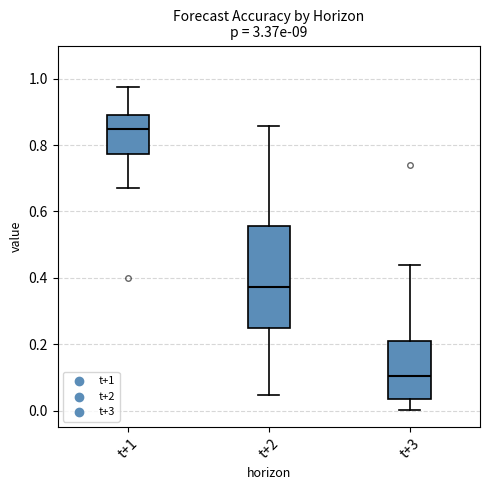

Reading left to right, transcribe this box plot: for each box, give where its median line is, the range the box spans, and where its two whiskers end, as read against the y-axis. The values are not printed on the chart, so give them approximately, as read against the axis.

t+1: median 0.84, box 0.78 to 0.90, whiskers 0.68 to 0.98
t+2: median 0.38, box 0.24 to 0.56, whiskers 0.04 to 0.86
t+3: median 0.10, box 0.04 to 0.20, whiskers 0.00 to 0.44